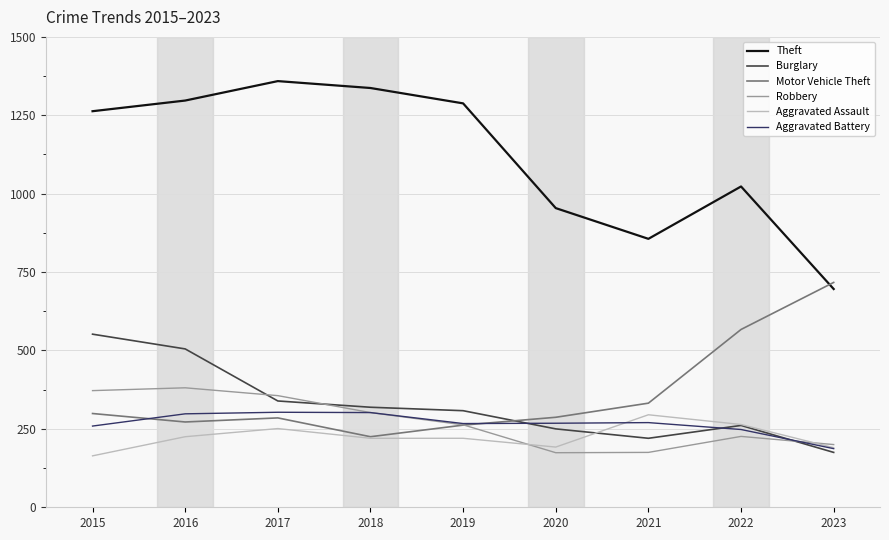

True or false: Motor Vehicle Theft has a value of 103 at 2015.

False